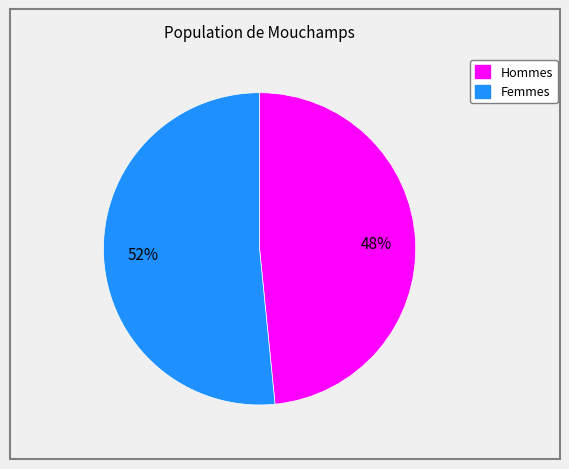

Is there a majority slice in this chart?

Yes